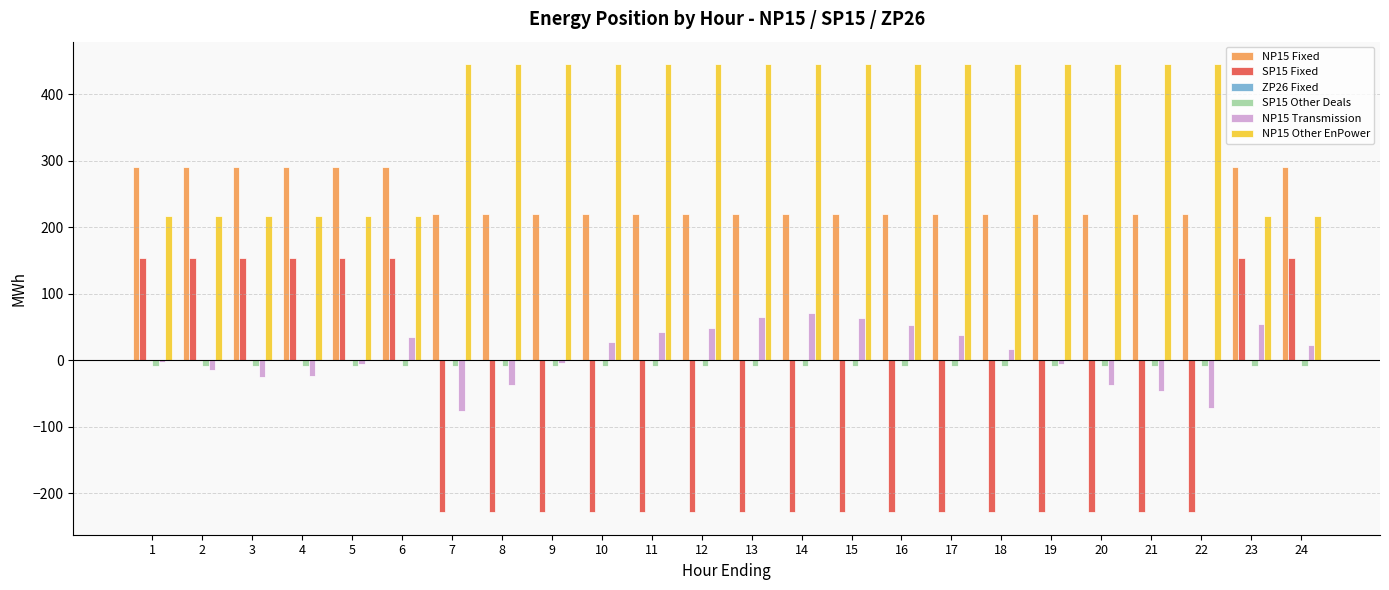

True or false: SP15 Fixed has a value of -229.0 at 18.

True